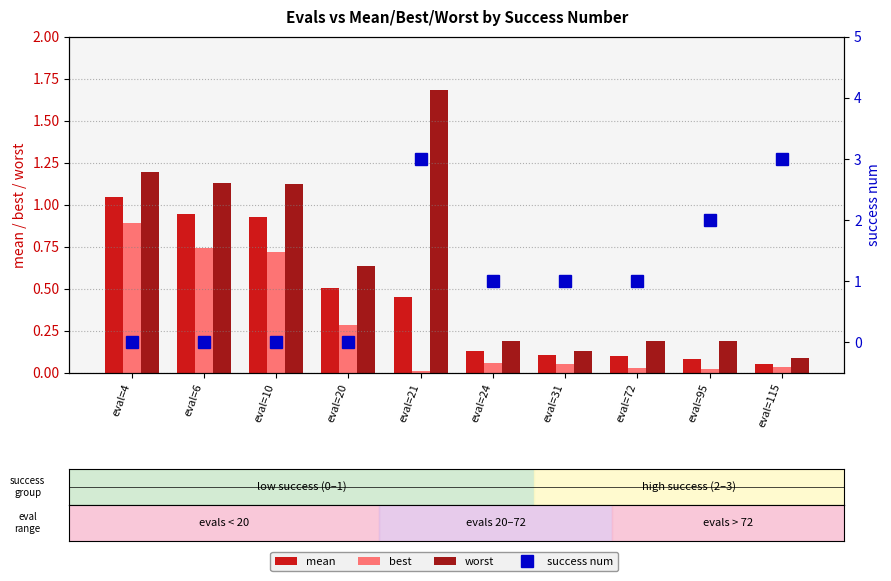

What is the average value of the best series?

0.3